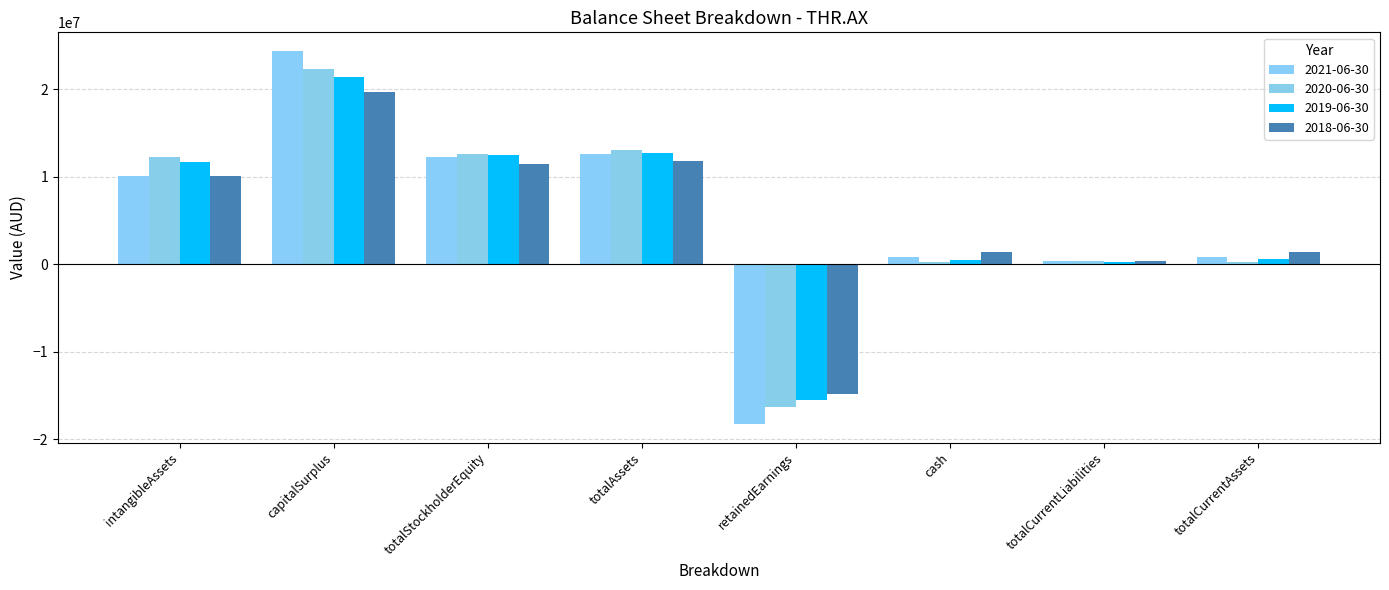

How many negative values does the 2019-06-30 series have?

1